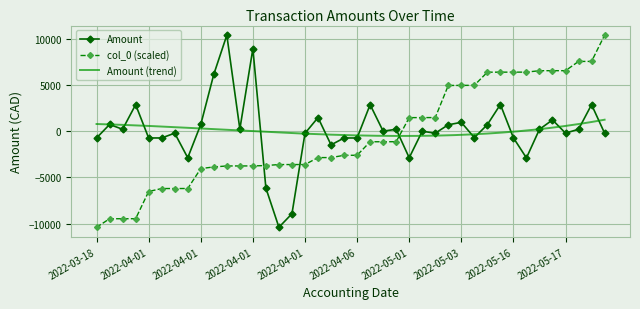

What is the label of the 21st point from the right?

2022-04-06